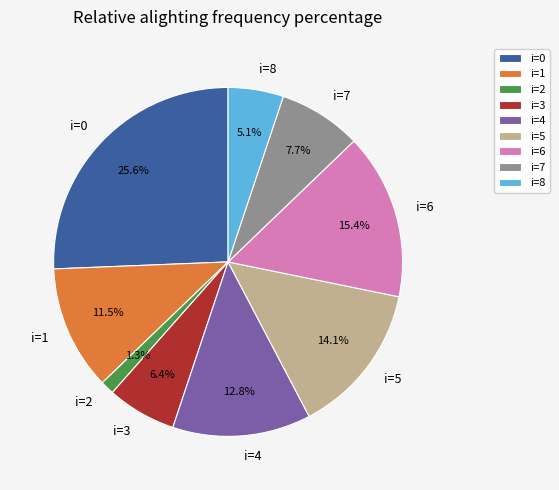

How many slices are in this pie chart?

9